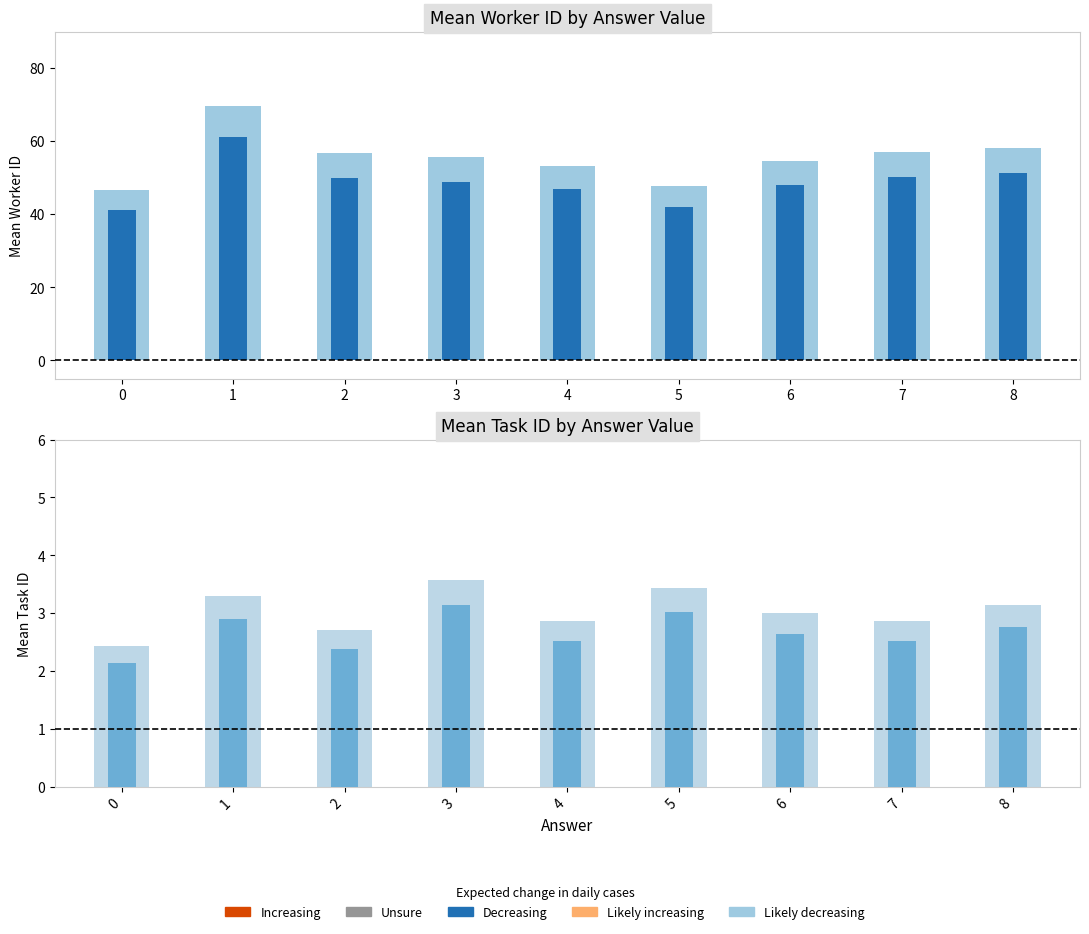

What is the average value of the mean_task series?

3.0